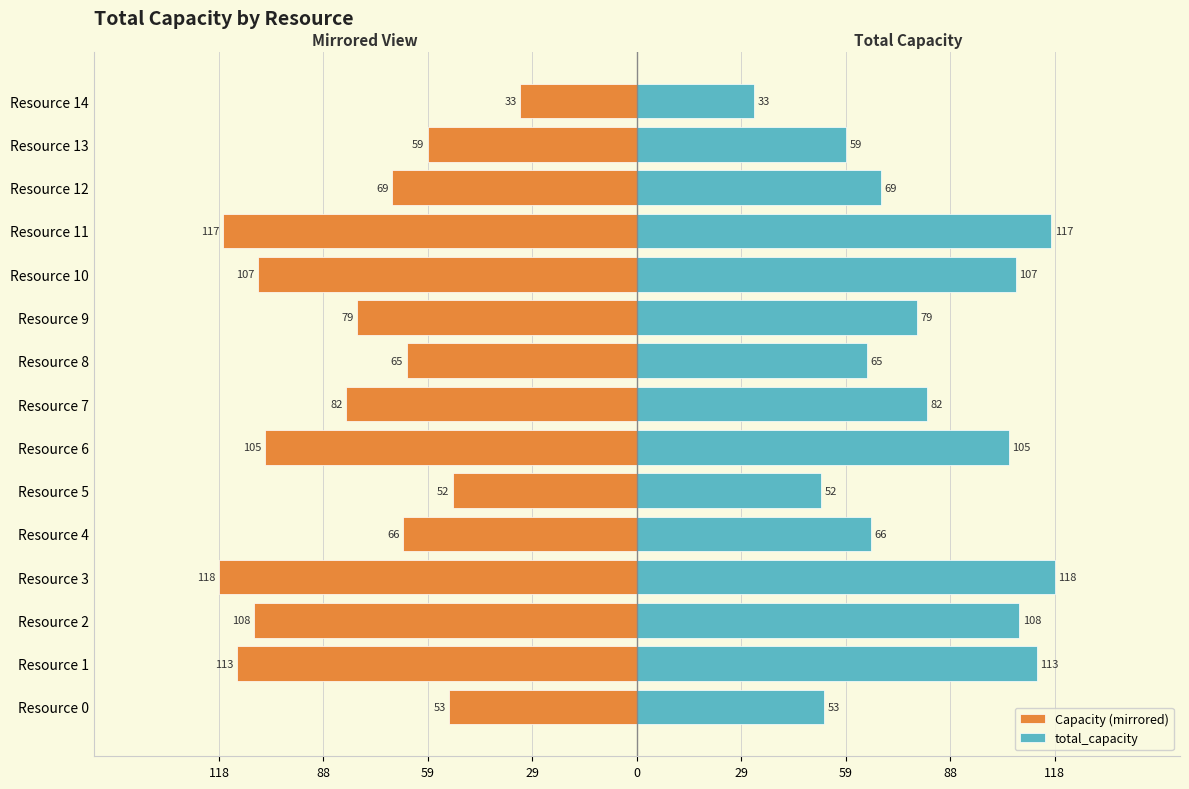

Rank the series at Resource 5 from highest to lowest value.

total_capacity, Capacity (mirrored)